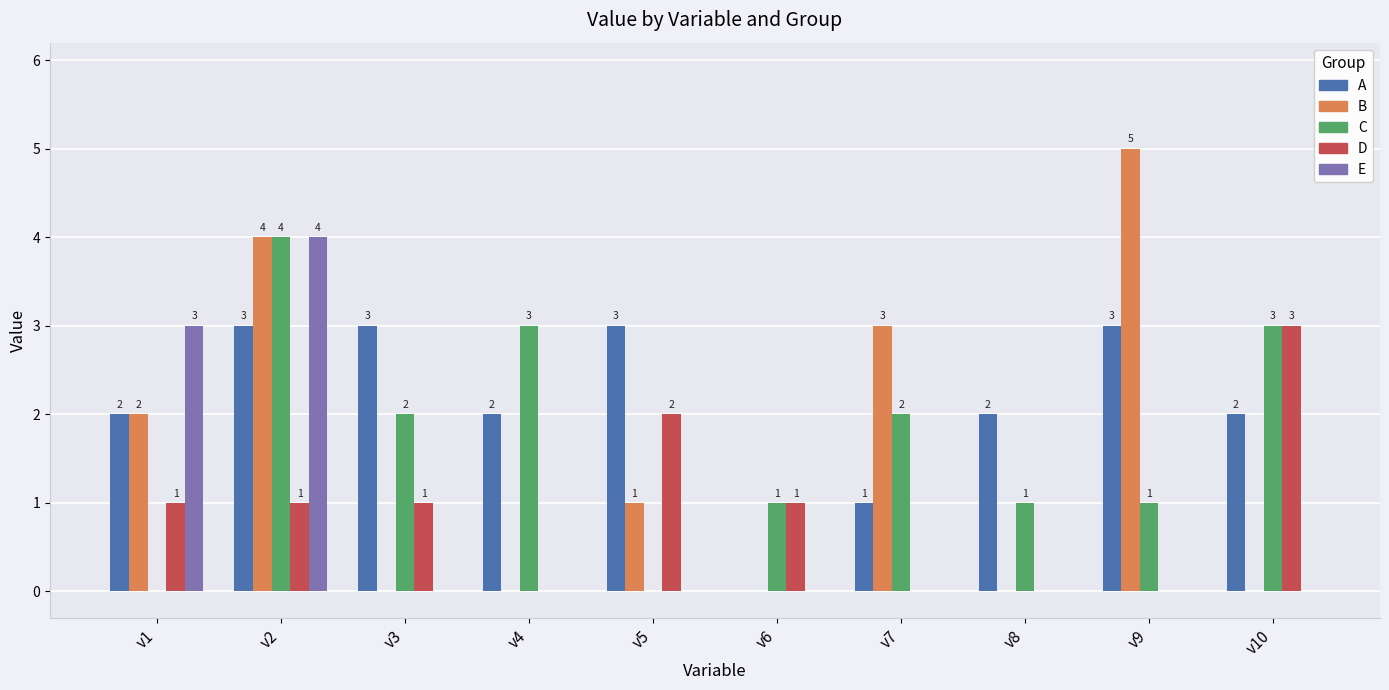

Between v4 and v8, which series saw the biggest shift?

C